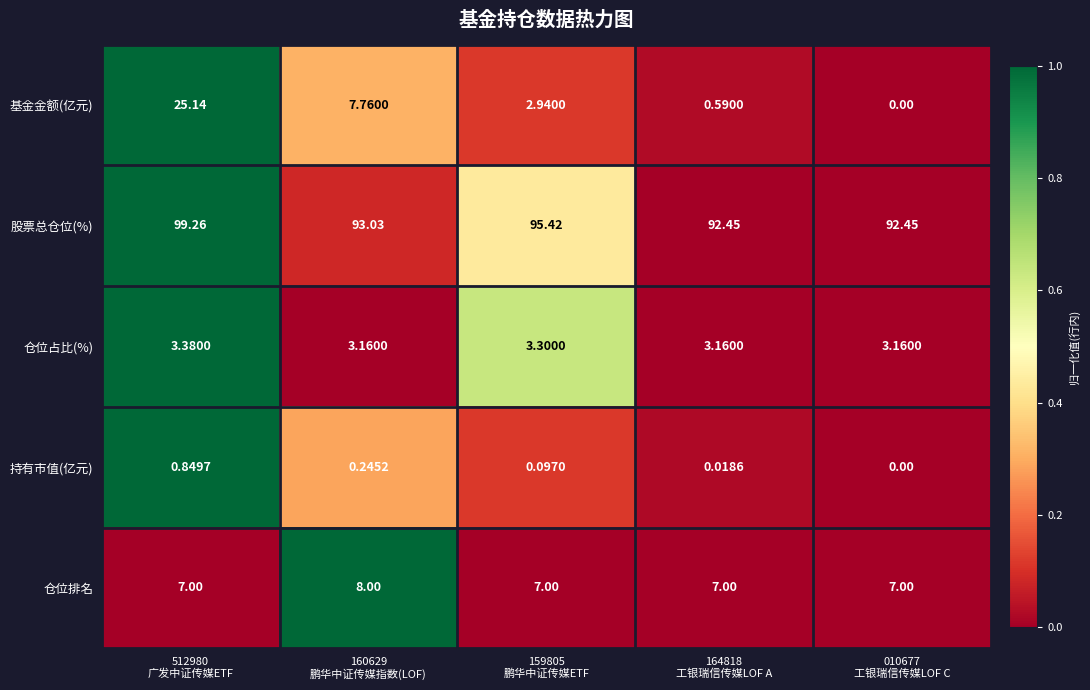

Which series has the largest total across all categories?

股票总仓位(%)